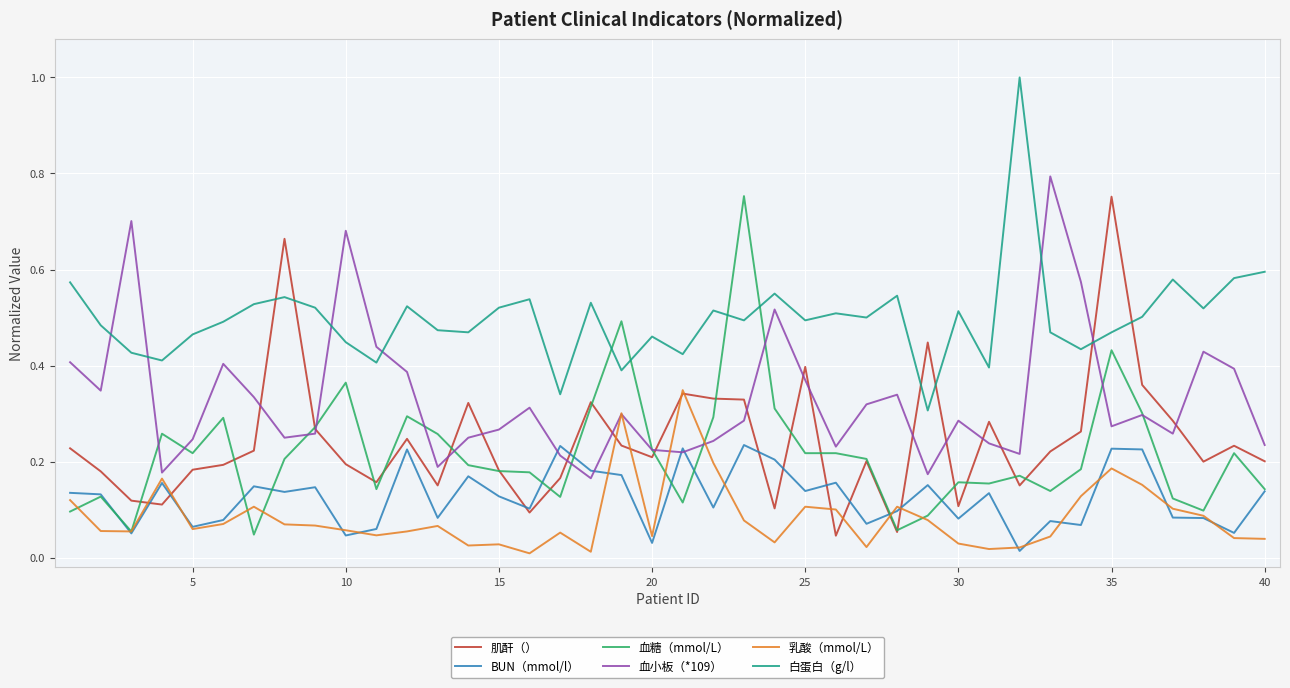

True or false: 血小板（*109） and 白蛋白（g/l） intersect in this chart.

True